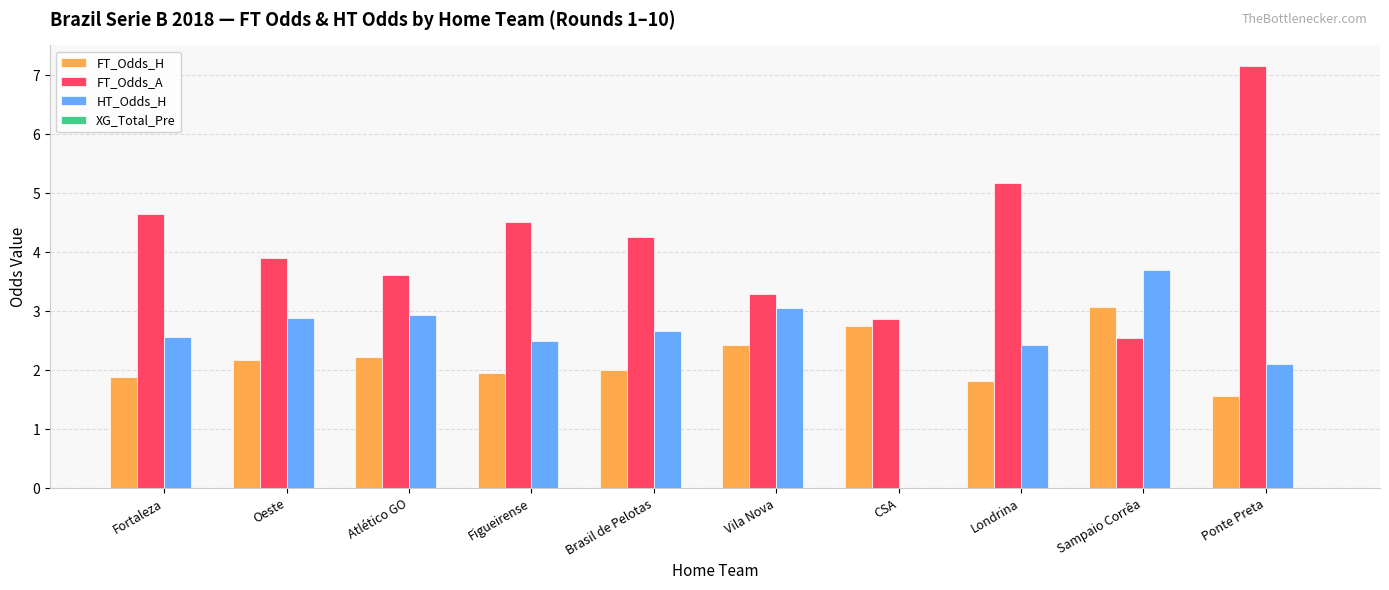

What is the total value across all series at Figueirense?

9.0